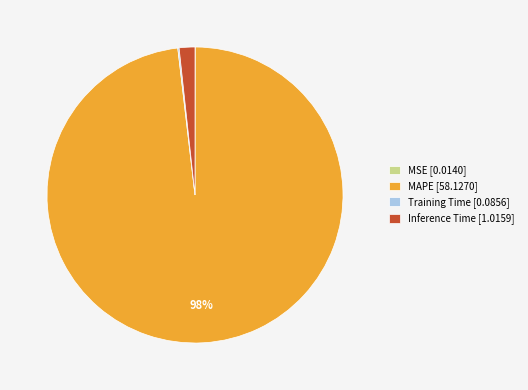

To the nearest percent, what portion does Inference Time represent?

2%